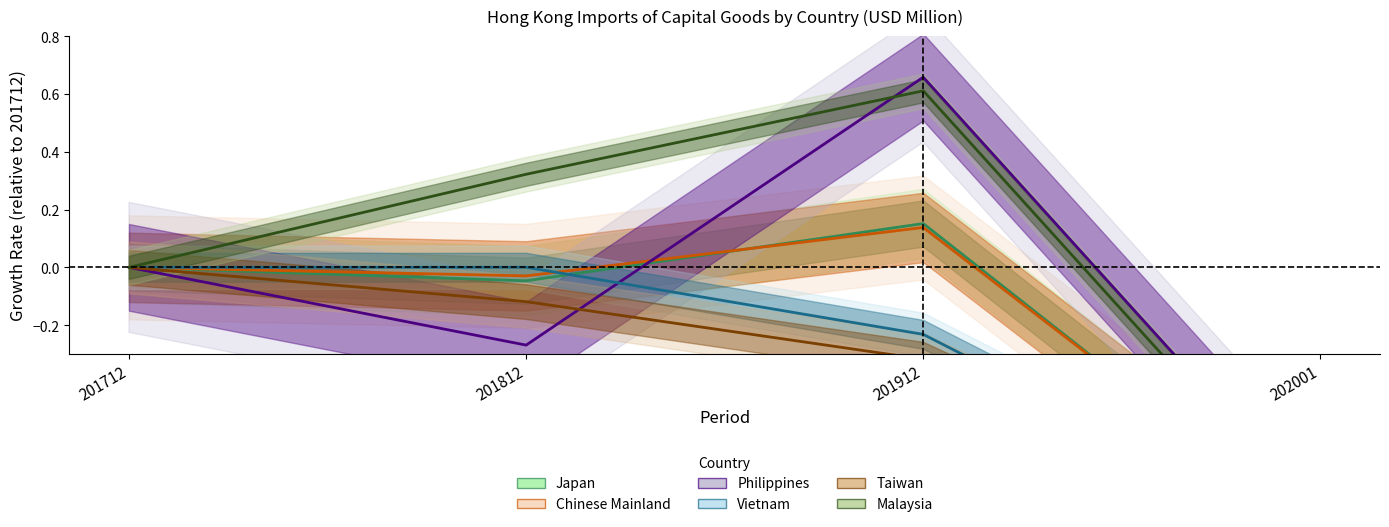

How many interior local peaks does the Chinese Mainland series have?

1